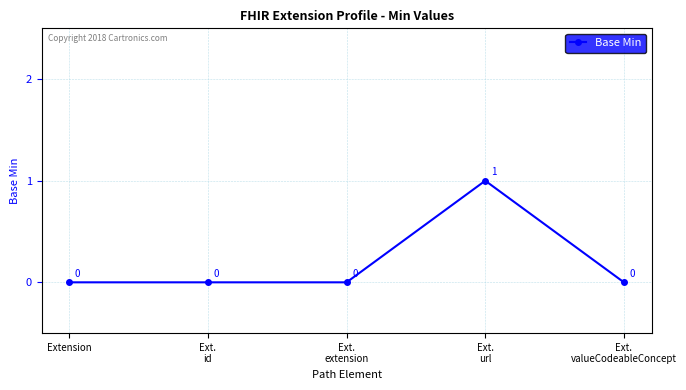

What is the difference between the maximum and minimum values?

1